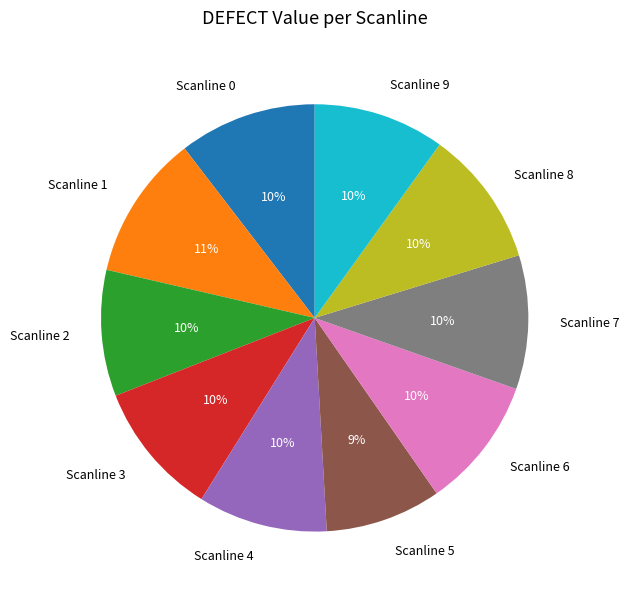

Count the number of slices in the pie.

10